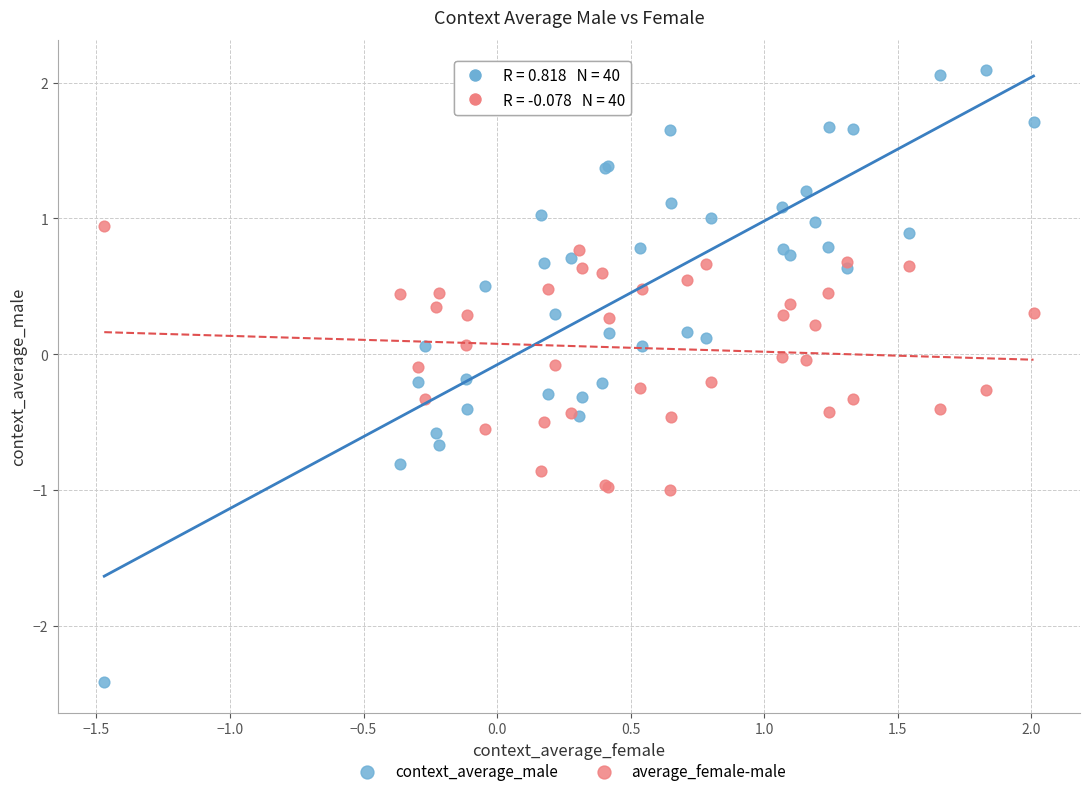

Which series reaches the minimum Y coordinate?

context_average_male